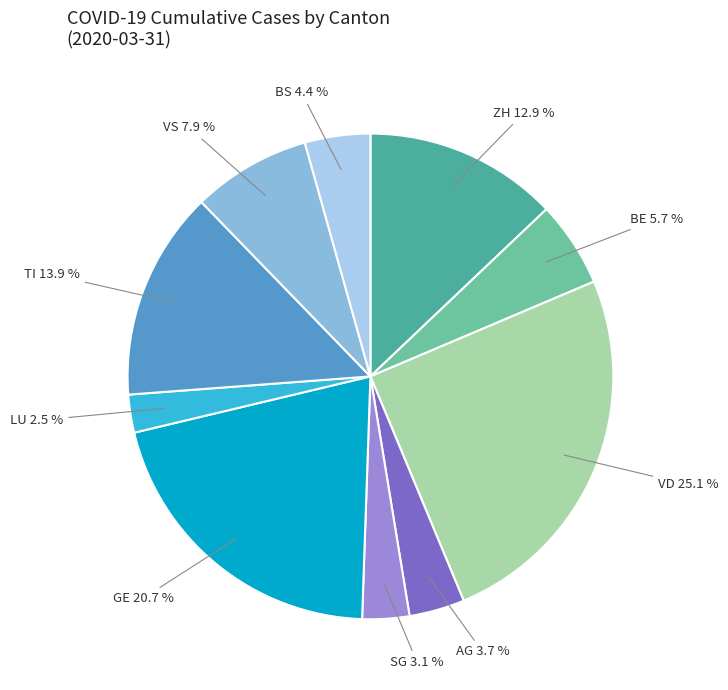

What is the ratio of the value at VS to the value at BS?

1.8